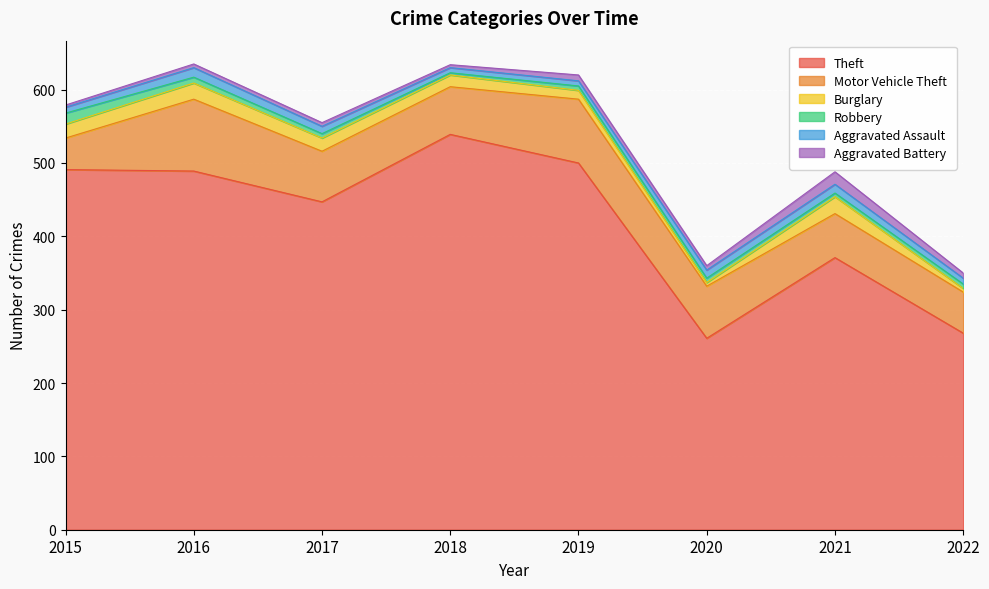

True or false: Motor Vehicle Theft has a value of 43 at 2015.

True